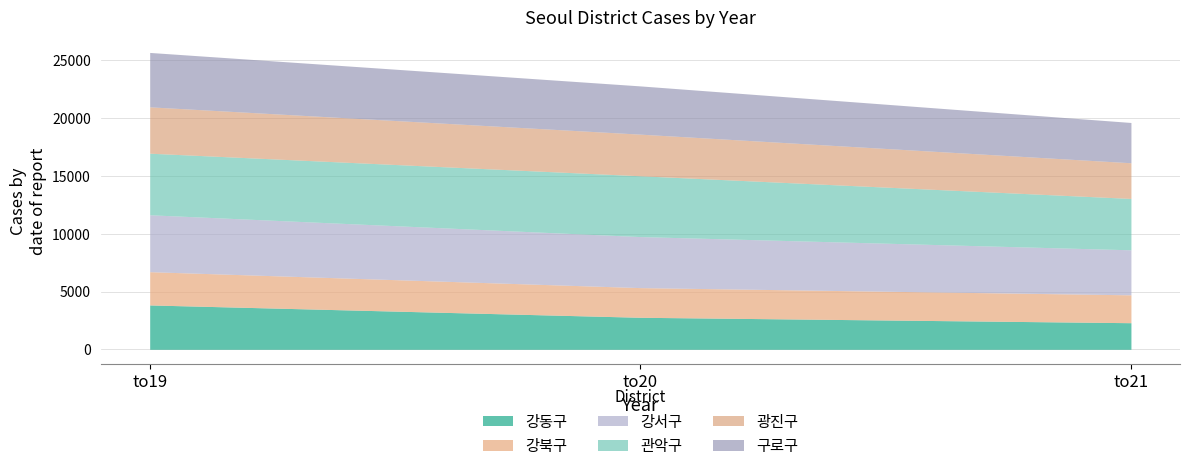

Count the 광진구 values in the range 3087 to 4011.

3